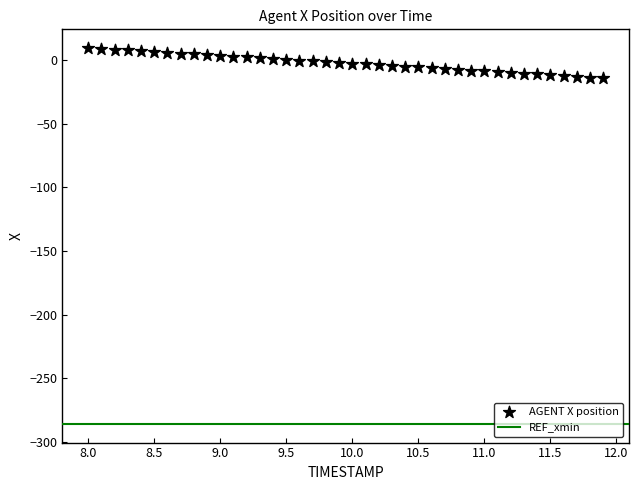

What is the range of X values (max minus min)?

3.9